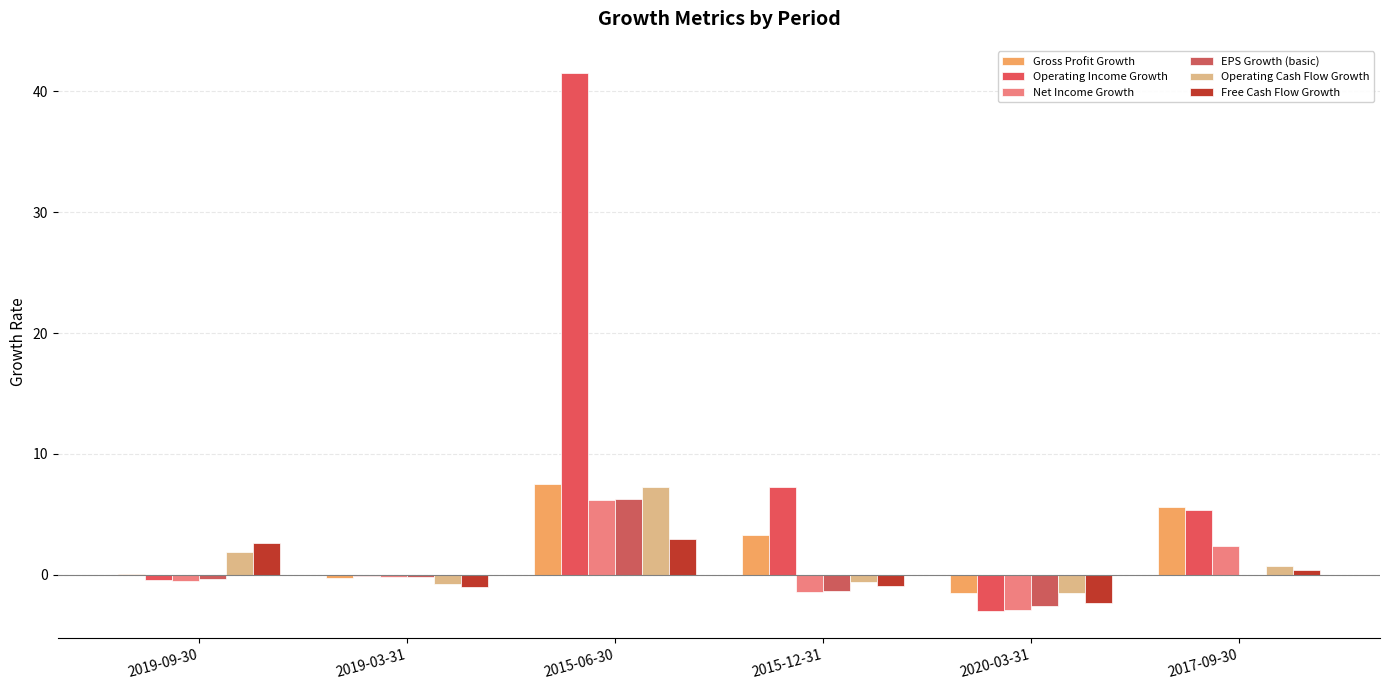

Which series has the widest spread of values?

Operating Income Growth